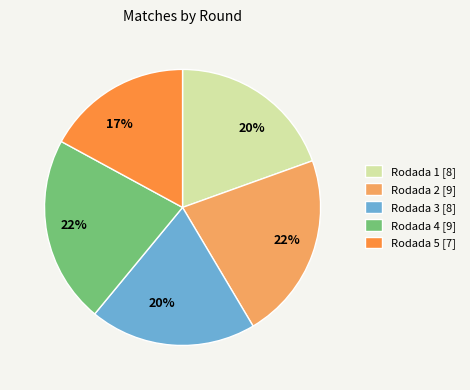

Which slice is the smallest?

Rodada 5 [7]